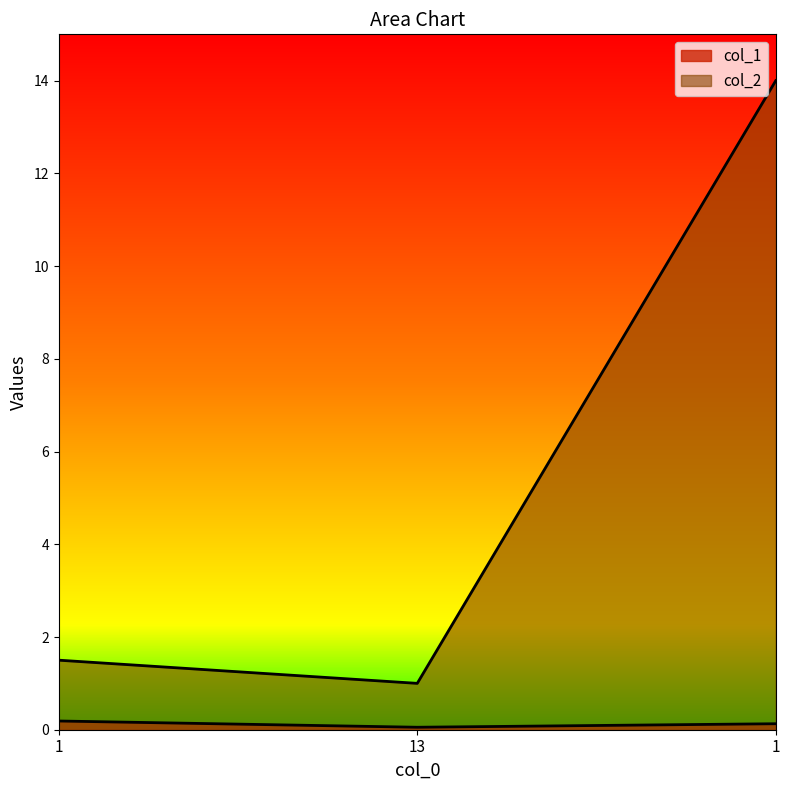

Reading left to right, what are all the values shown in this chart?

col_1: 1=0.2	13=0.1	1=0.1
col_2: 1=1.5	13=1.0	1=14.0